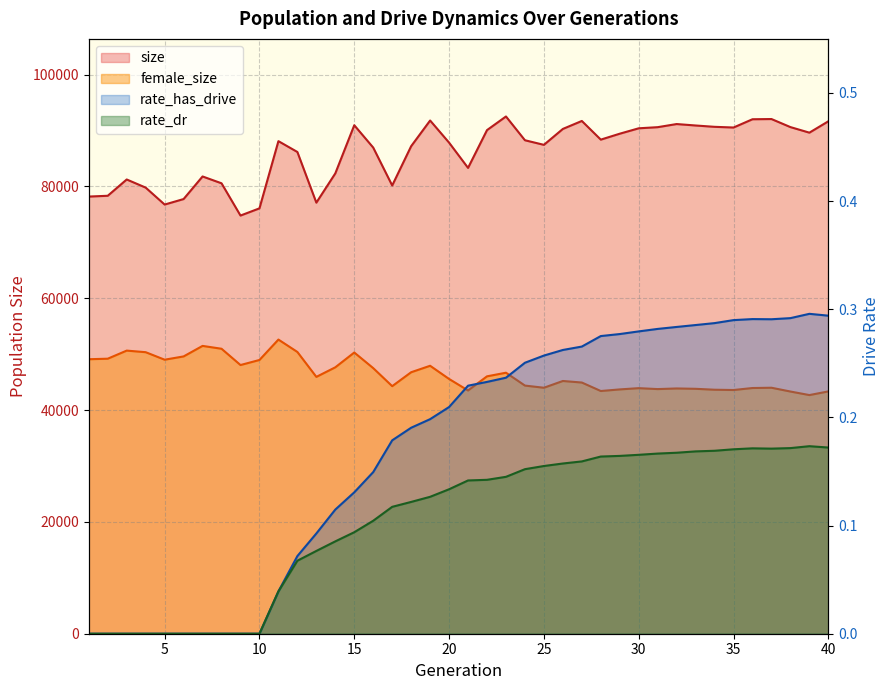

Rank the categories by female_size value from highest to lowest.

11, 7, 8, 3, 12, 4, 15, 6, 2, 1, 5, 10, 9, 19, 14, 16, 18, 23, 22, 13, 20, 26, 27, 24, 17, 37, 25, 36, 30, 32, 33, 31, 29, 34, 35, 21, 28, 40, 38, 39